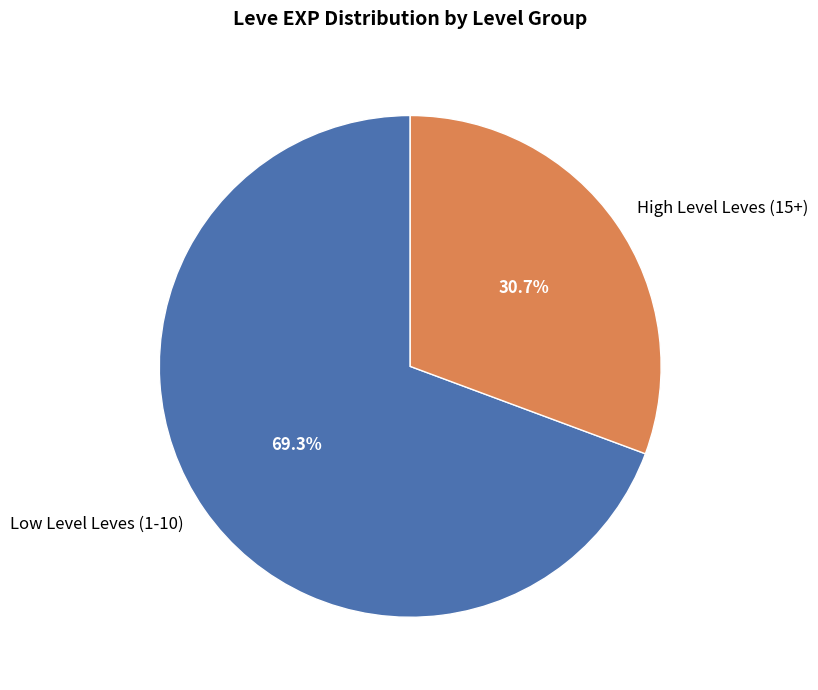

What portion of the pie excludes Low Level Leves (1-10)?

30.7%